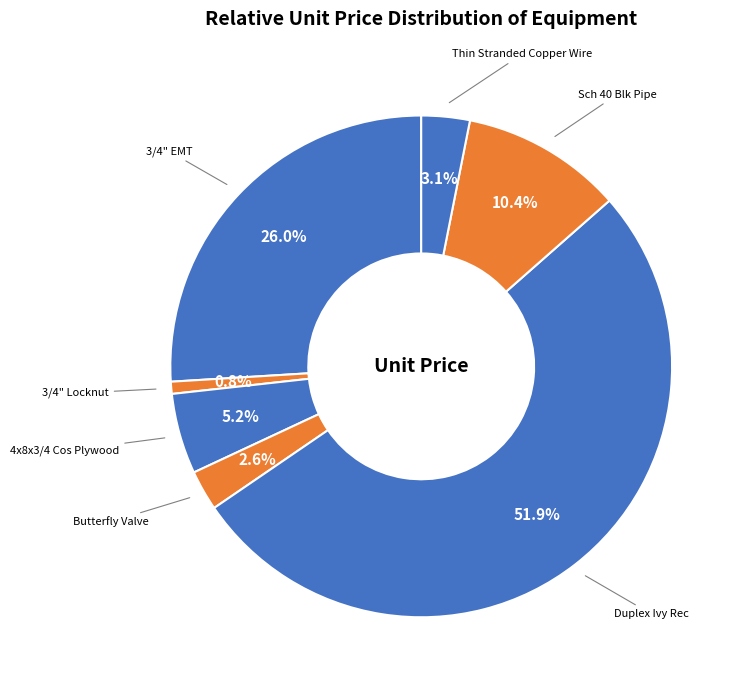

How many segments does this pie chart have?

7